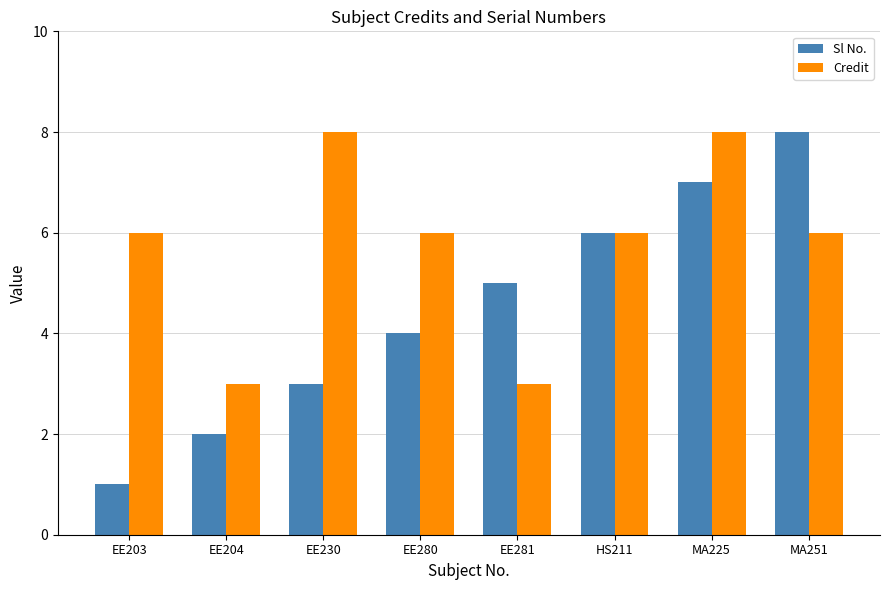

What position from the left is EE203?

1